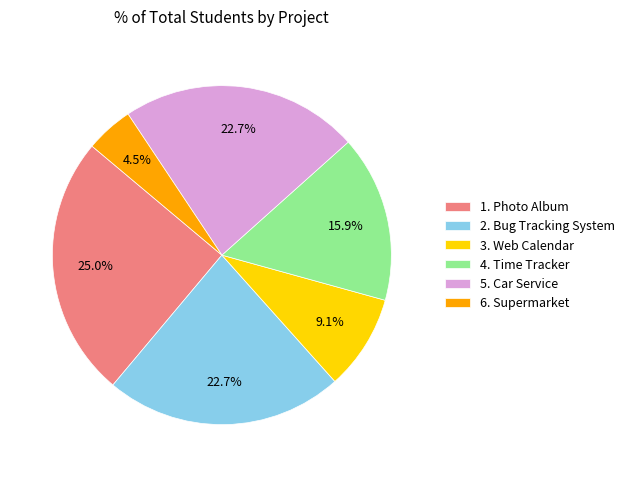

True or false: 2. Bug Tracking System accounts for 23% of the total.

True